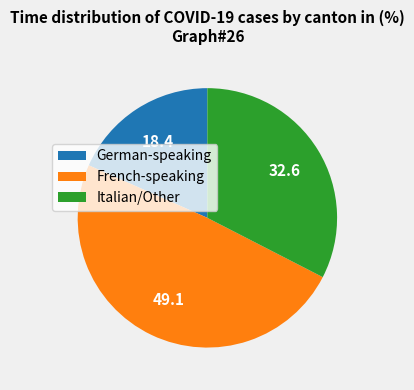

What is the ratio of the value at German-speaking to the value at French-speaking?

0.4